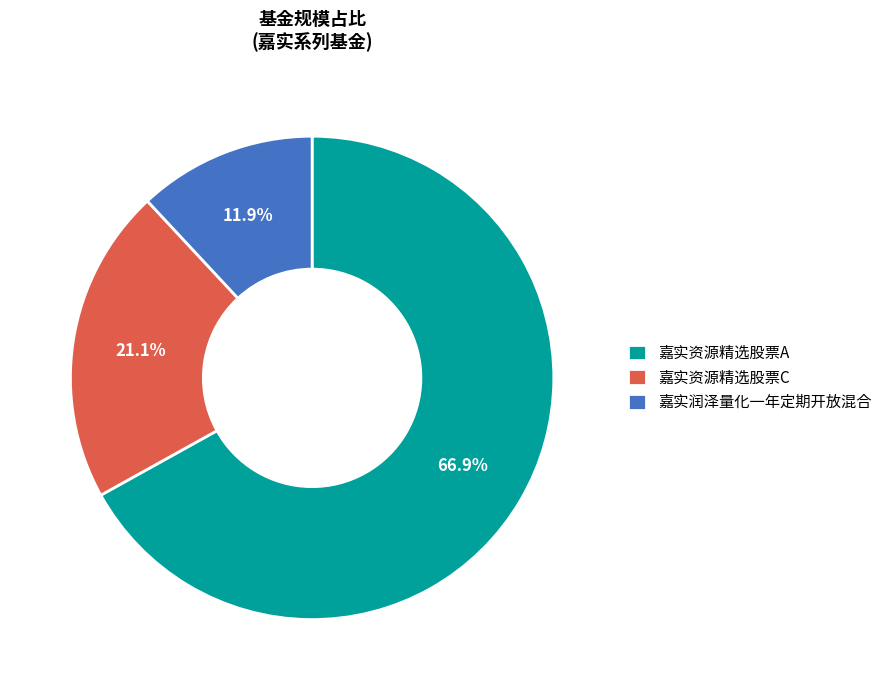

What is the largest slice in the pie chart?

嘉实资源精选股票A